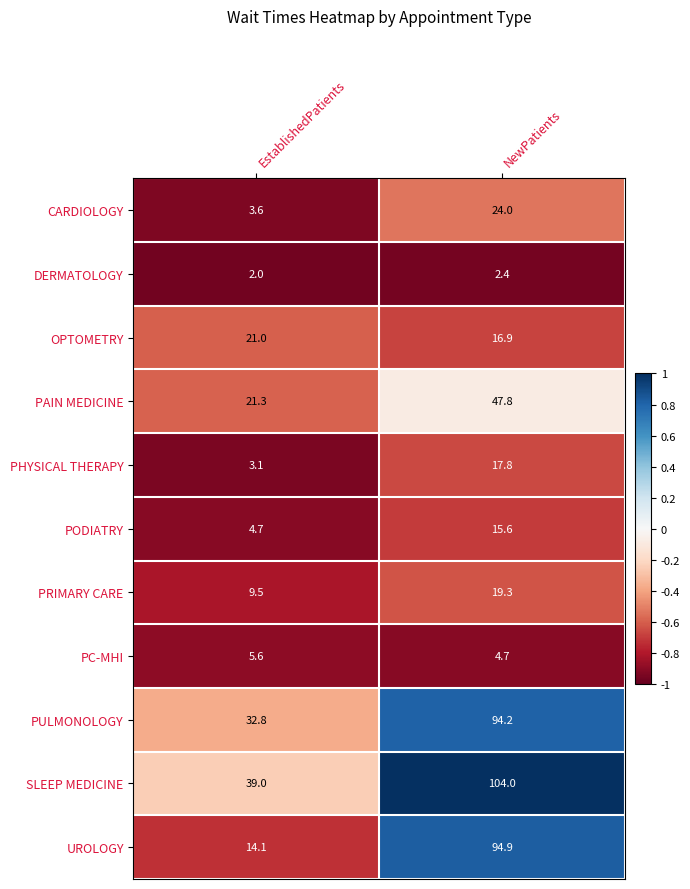

What is the difference between the PC-MHI values at NewPatients and EstablishedPatients?

0.9